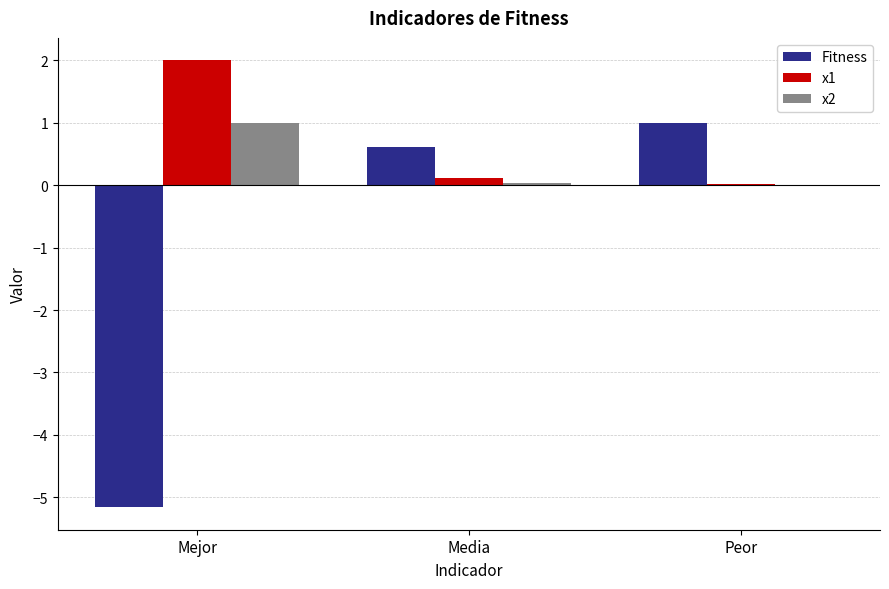

True or false: x1 has a value of 2.0 at Mejor.

True